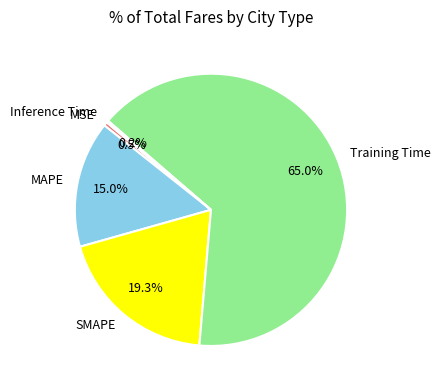

Is there any slice that represents more than half of the pie?

Yes